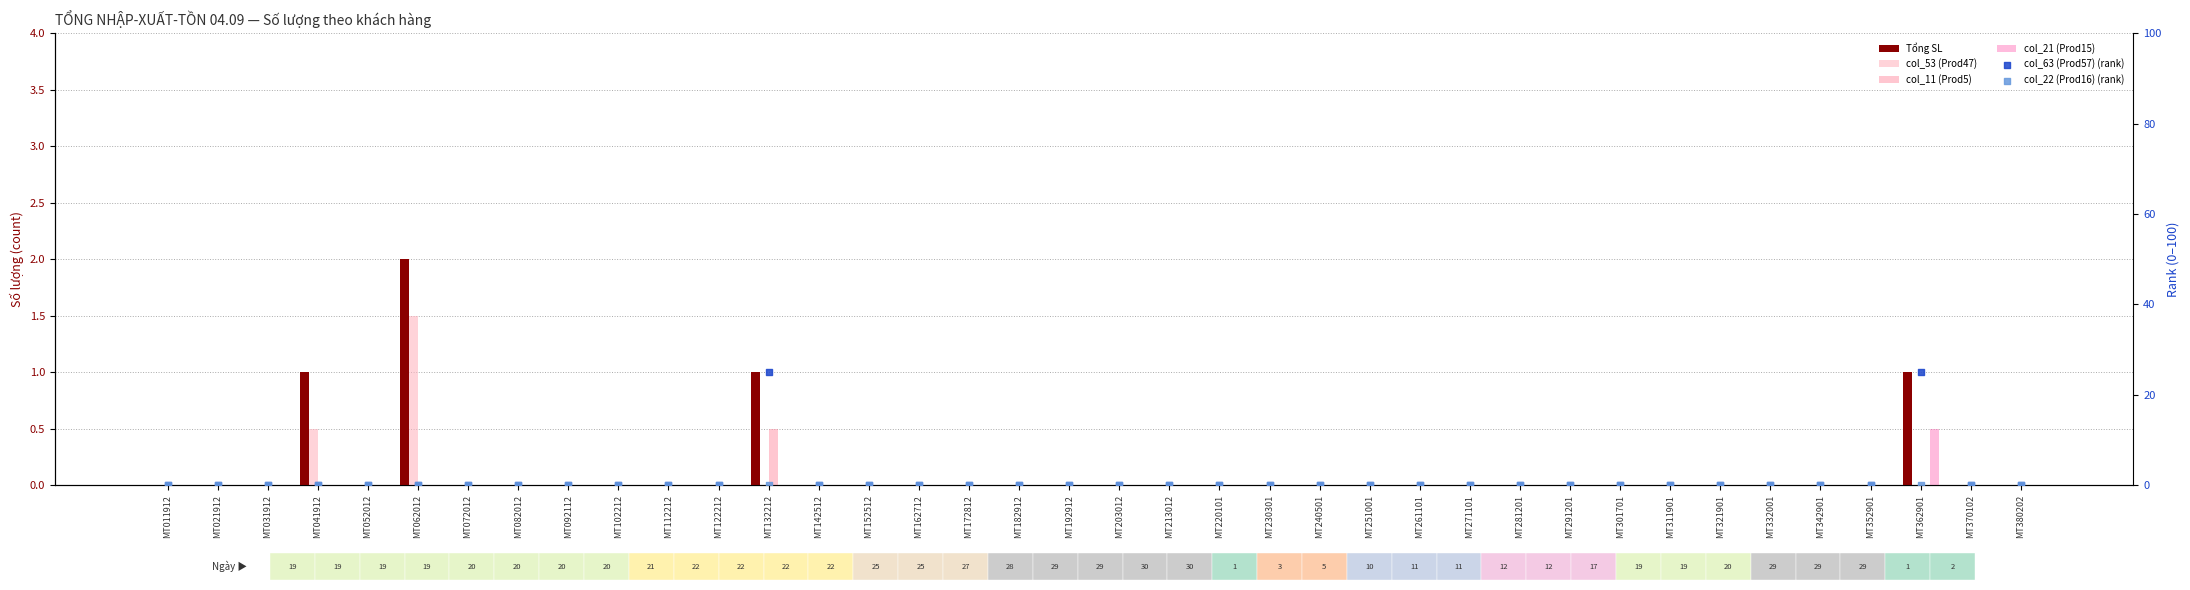

Which series reaches the maximum Y coordinate?

col_63 (Prod57) (rank)